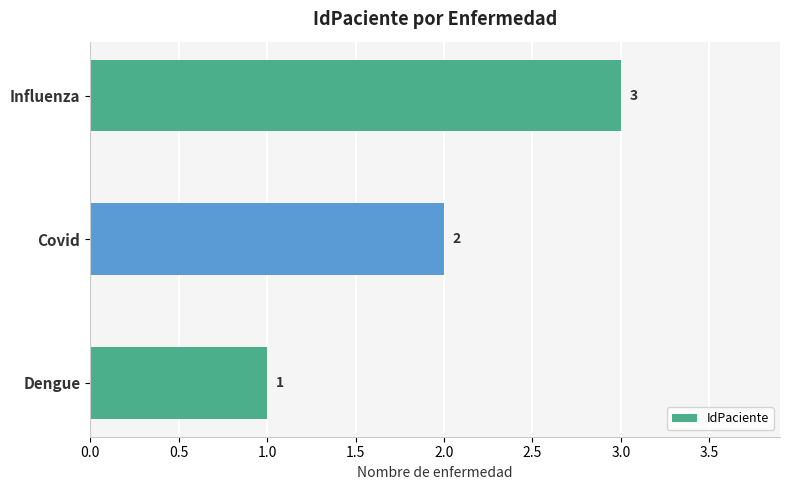

What is the sum of all values?

6